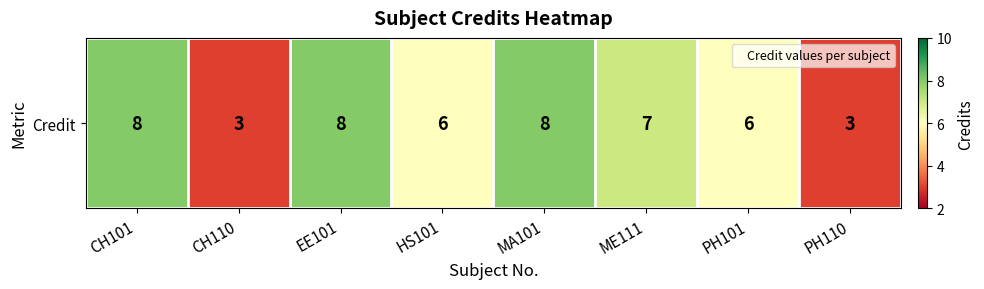

What is the sum of the values at MA101 and EE101?

16